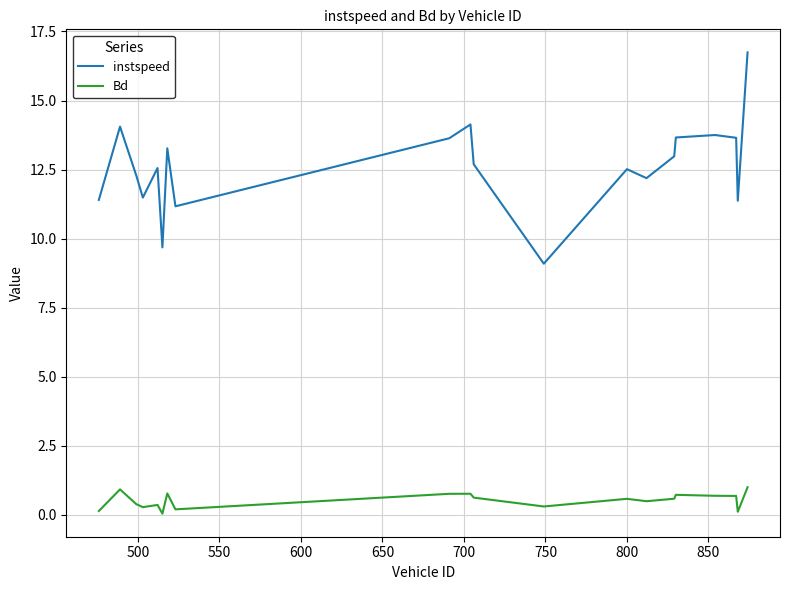

True or false: instspeed and Bd intersect in this chart.

False